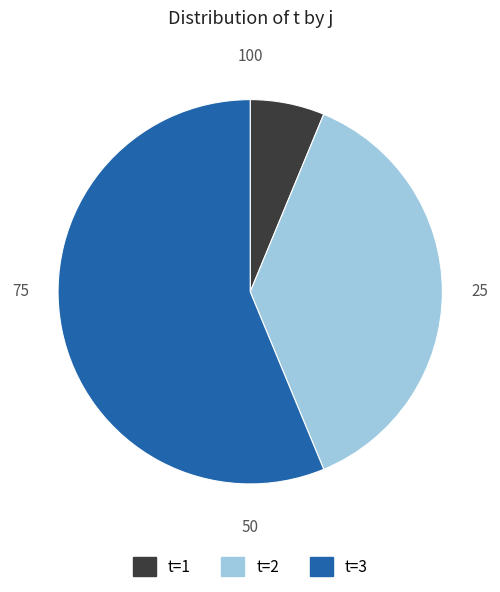

Which slice represents more than half of the pie?

t=3